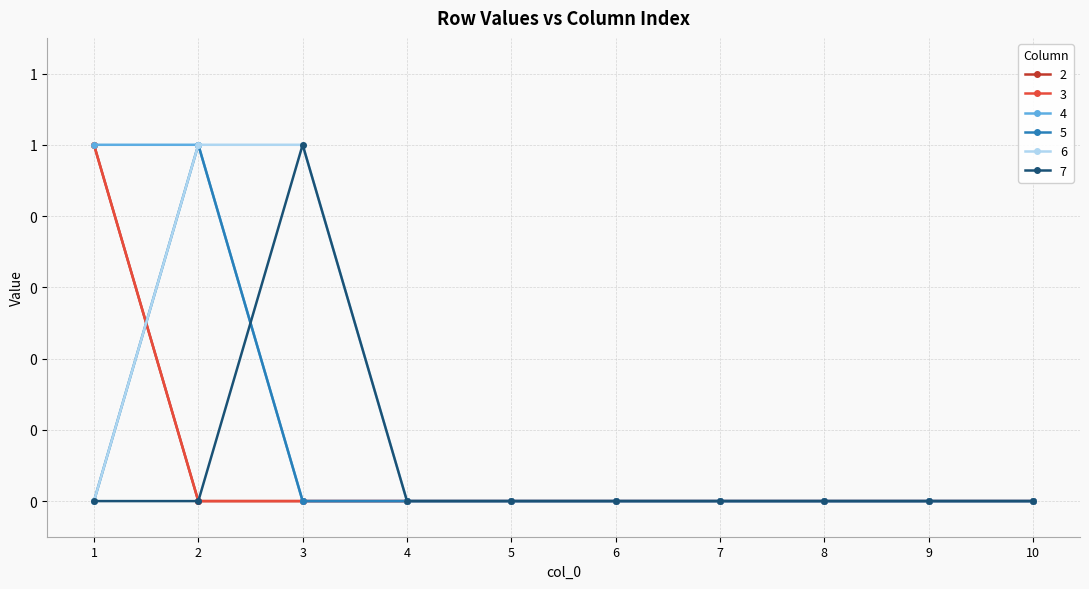

Does the chart have visible grid lines?

Yes